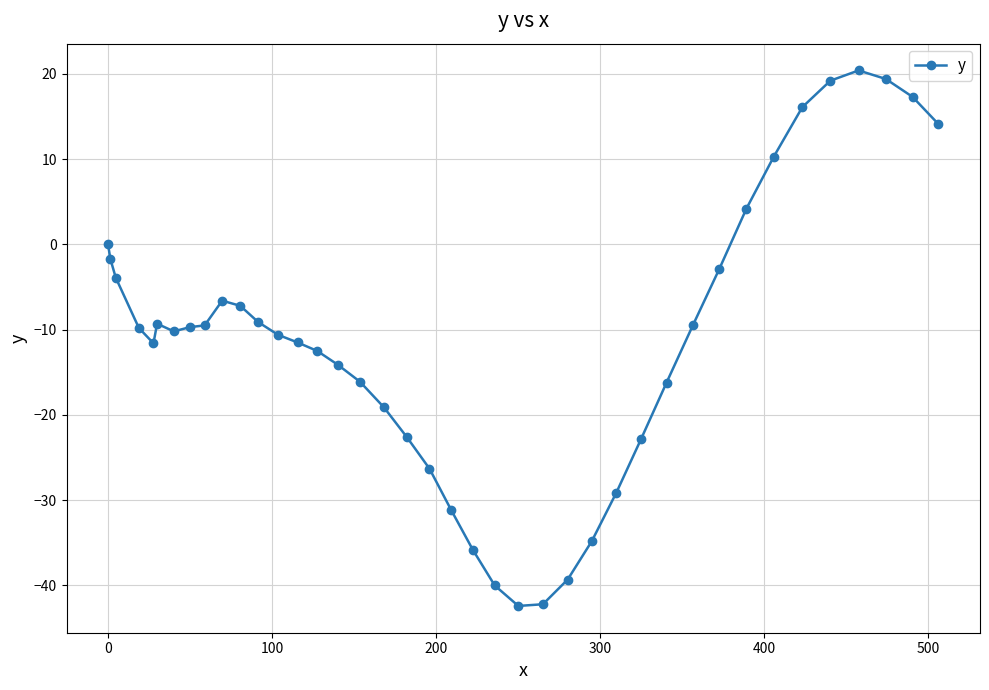

What is the greatest value displayed?

20.4